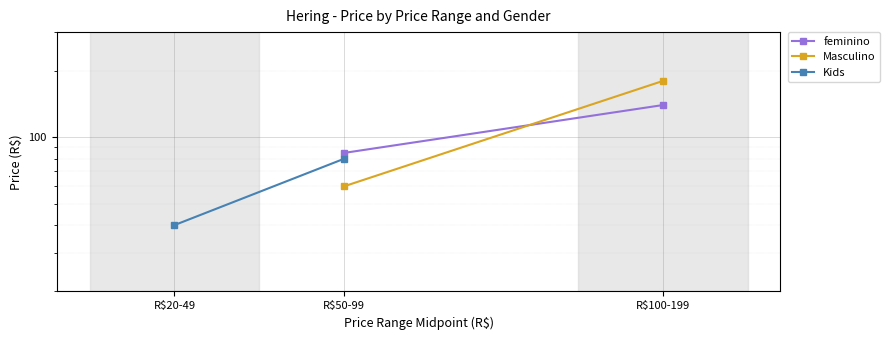

How many distinct data groups are displayed?

3